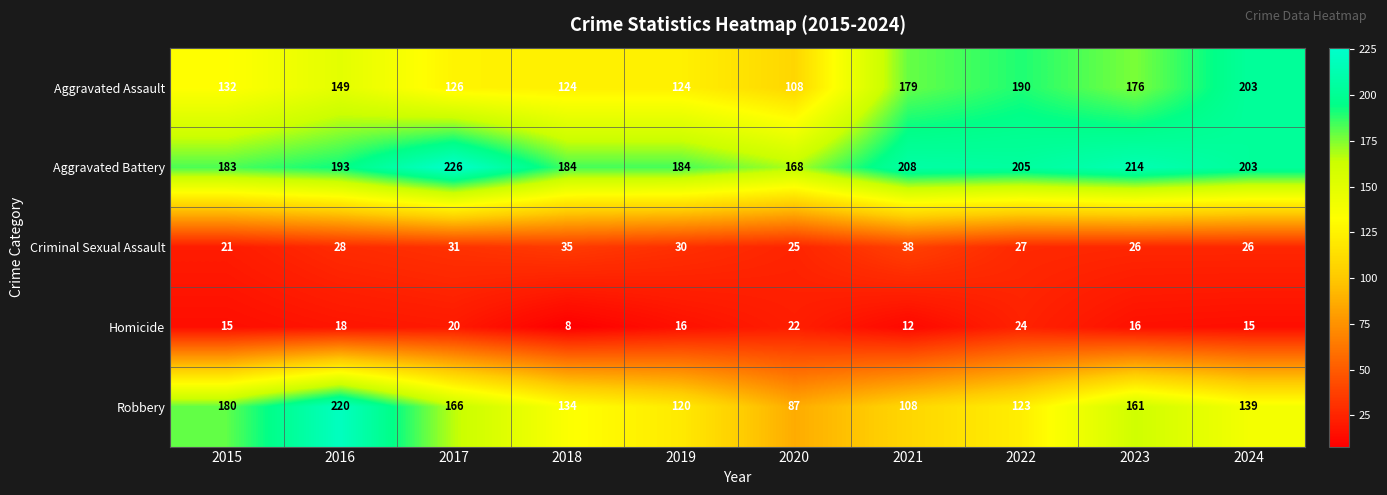

What is the difference between the maximum and minimum values in the Robbery series?

133